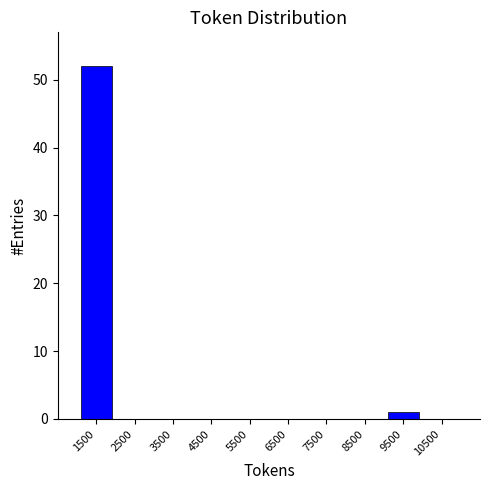

Reading left to right, list every bar in this chart as the range it spans on the x-axis followed by its height. The values are not printed on the chart, so give them approximately, as read against the axis.

1000 to 2000: 52
2000 to 3000: 0
3000 to 4000: 0
4000 to 5000: 0
5000 to 6000: 0
6000 to 7000: 0
7000 to 8000: 0
8000 to 9000: 0
9000 to 10000: 1
10000 to 11000: 0